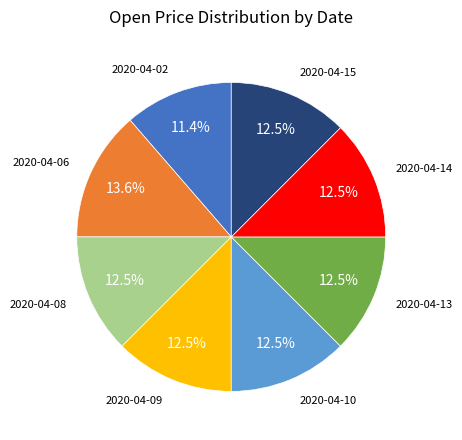

Is there any slice that represents more than half of the pie?

No